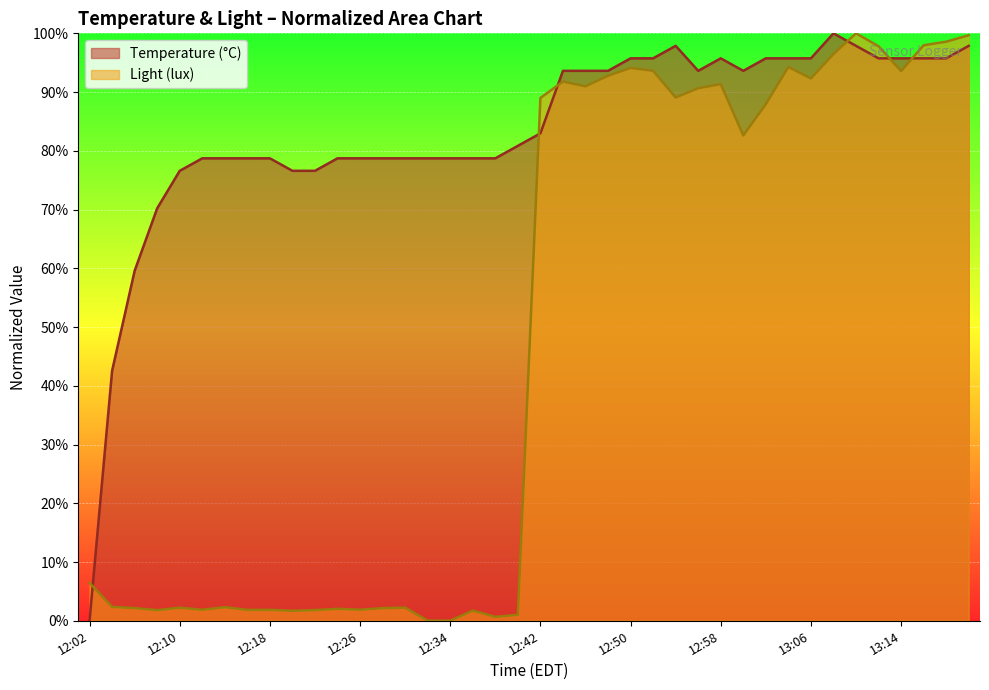

The value of Temperature (°C) at 12:40 is 80.9. True or false?

True